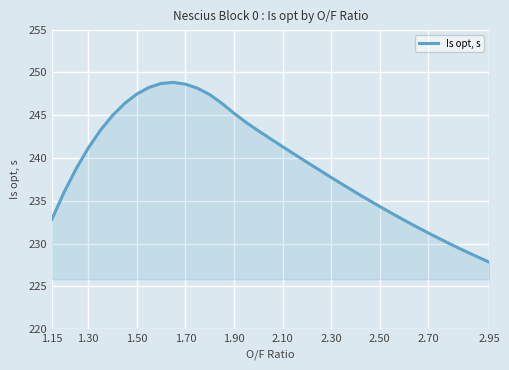

What is the difference between the maximum and minimum values?

21.0